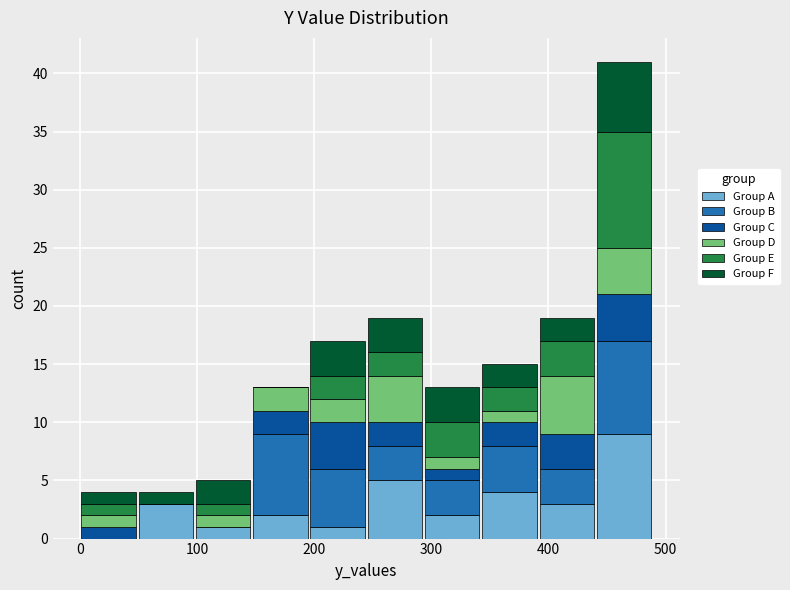

Which range on the x-axis has the tallest stacked bar (by total height)?

440 to 490